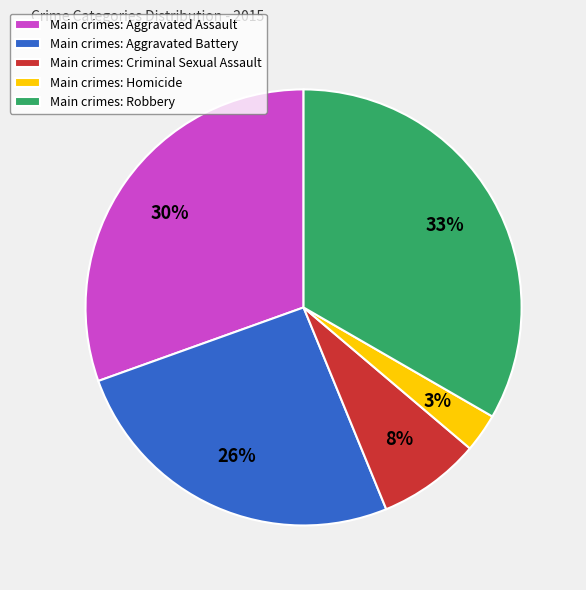

Rank the categories by value from highest to lowest.

Main crimes: Robbery, Main crimes: Aggravated Assault, Main crimes: Aggravated Battery, Main crimes: Criminal Sexual Assault, Main crimes: Homicide